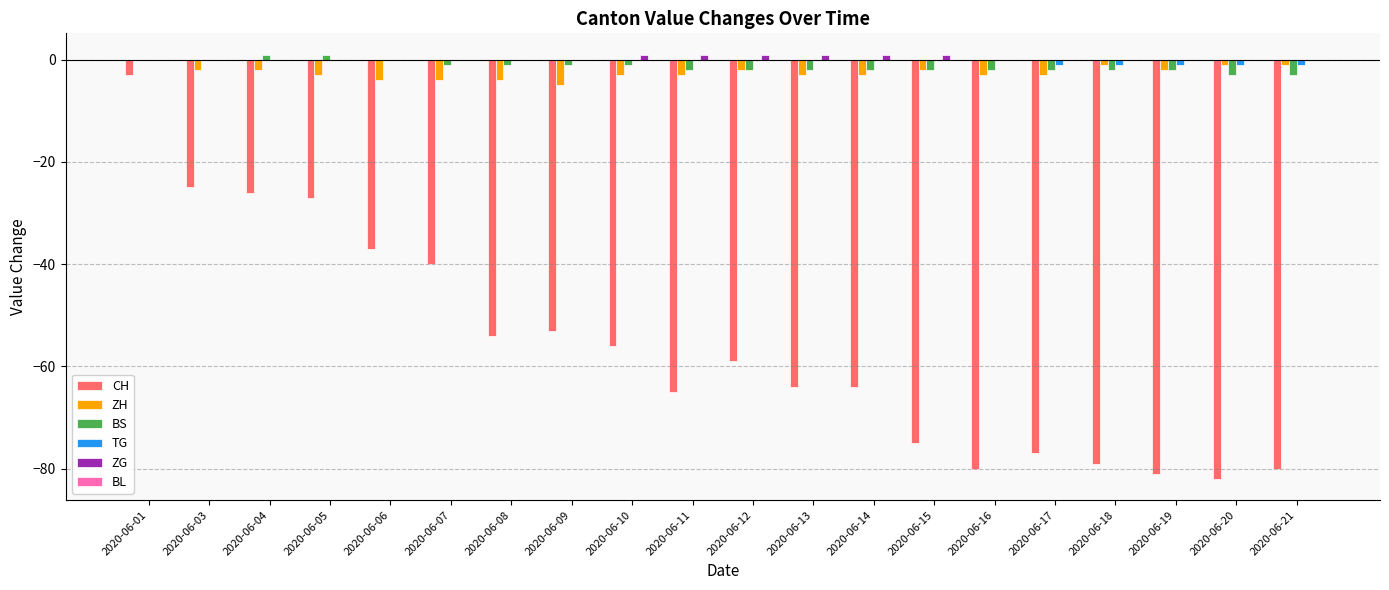

Is the value of TG at 2020-06-07 greater than the value of ZH at 2020-06-12?

Yes